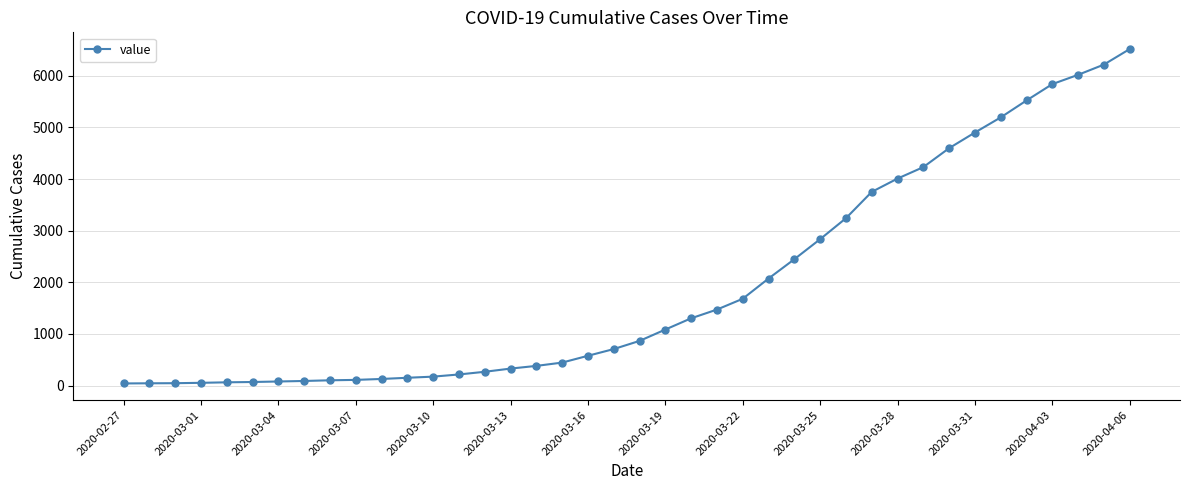

What is the average value?

1948